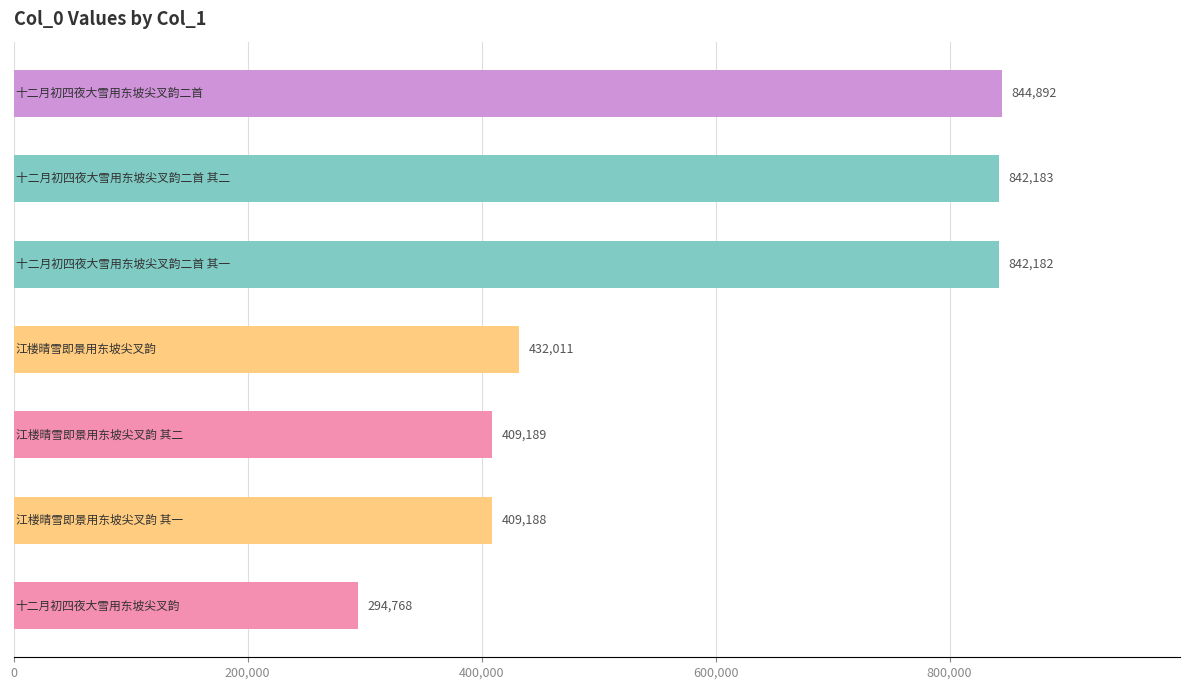

What is the greatest value displayed?

844892